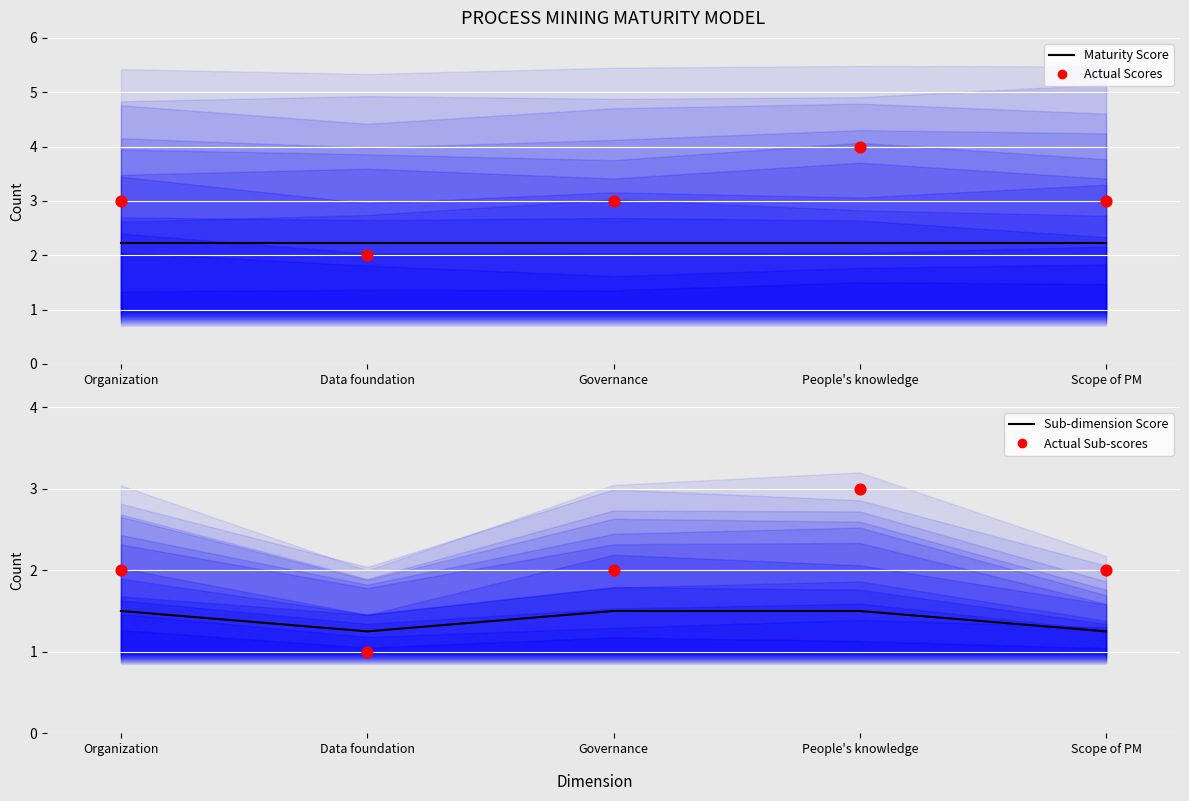

Which series has the largest total across all categories?

Actual Scores